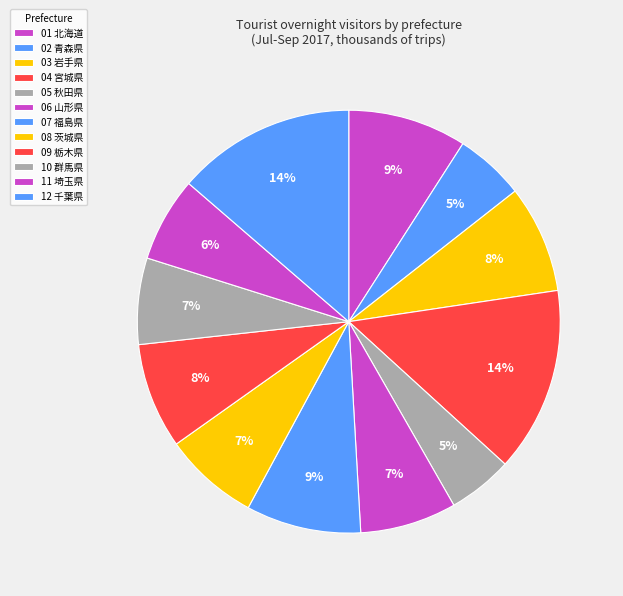

How many slices are in this pie chart?

12